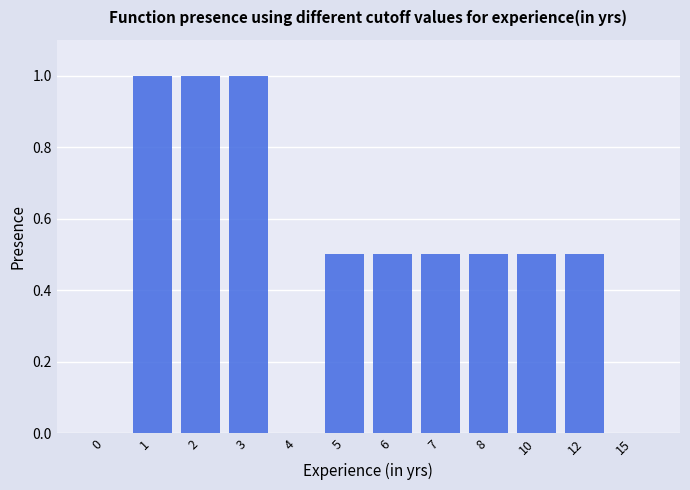

The value at 5 is 0.5. True or false?

True